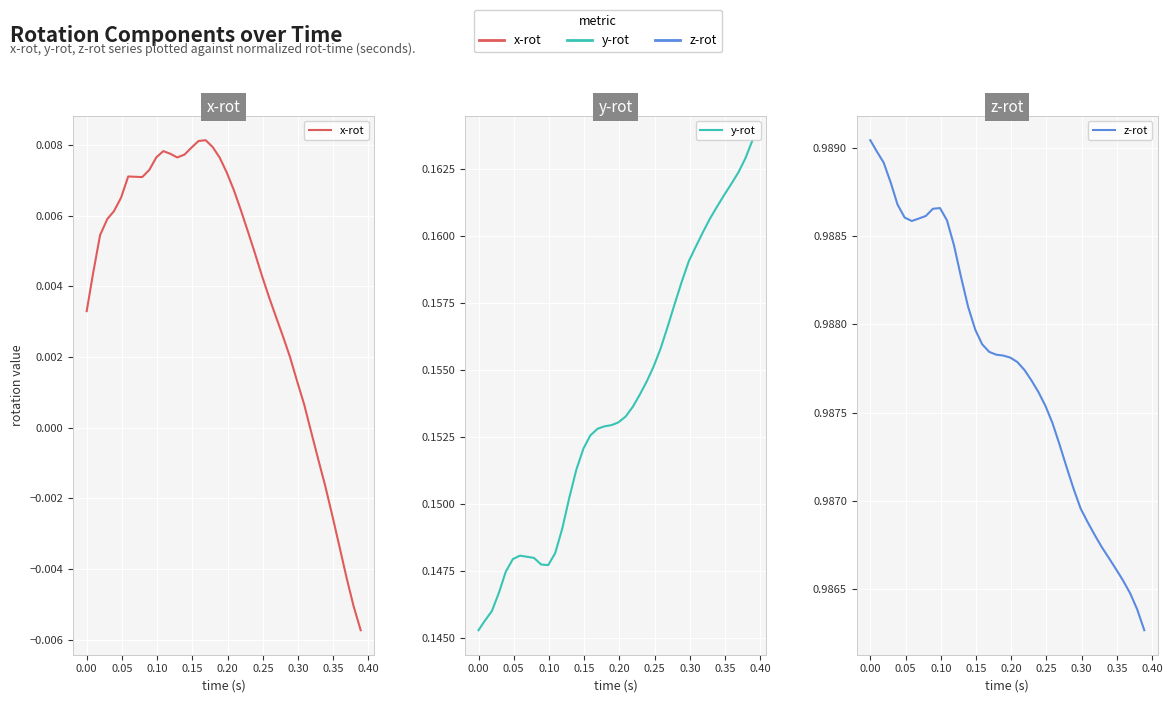

Reading right to left, what are all the values shown in this chart?

x-rot: -0.0	-0.0	-0.0	-0.0	-0.0	-0.0	-0.0	-0.0	0.0	0.0	0.0	0.0	0.0	0.0	0.0	0.0	0.0	0.0	0.0	0.0	0.0	0.0	0.0	0.0	0.0	0.0	0.0	0.0	0.0	0.0	0.0	0.0	0.0	0.0	0.0	0.0	0.0	0.0	0.0	0.0
y-rot: 0.2	0.2	0.2	0.2	0.2	0.2	0.2	0.2	0.2	0.2	0.2	0.2	0.2	0.2	0.2	0.2	0.2	0.2	0.2	0.2	0.2	0.2	0.2	0.2	0.2	0.2	0.2	0.1	0.1	0.1	0.1	0.1	0.1	0.1	0.1	0.1	0.1	0.1	0.1	0.1
z-rot: 1.0	1.0	1.0	1.0	1.0	1.0	1.0	1.0	1.0	1.0	1.0	1.0	1.0	1.0	1.0	1.0	1.0	1.0	1.0	1.0	1.0	1.0	1.0	1.0	1.0	1.0	1.0	1.0	1.0	1.0	1.0	1.0	1.0	1.0	1.0	1.0	1.0	1.0	1.0	1.0